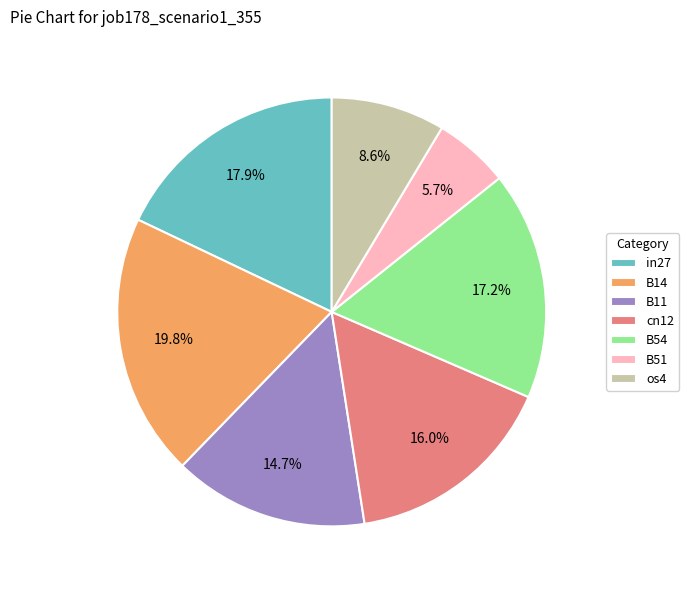

The B14 slice represents 30% of the pie. True or false?

False